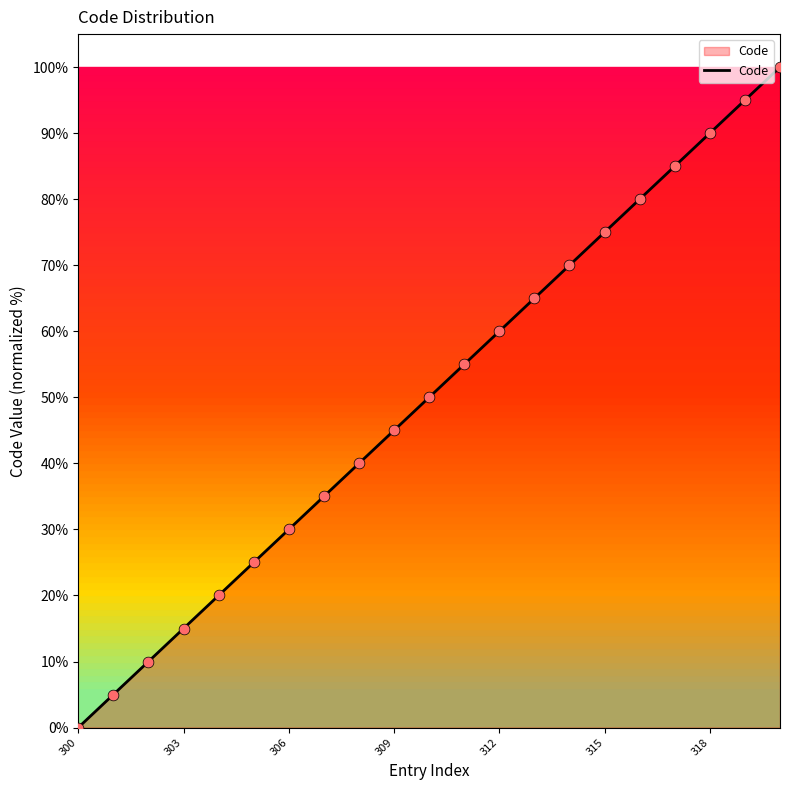

What is the maximum value shown in the chart?

100.0